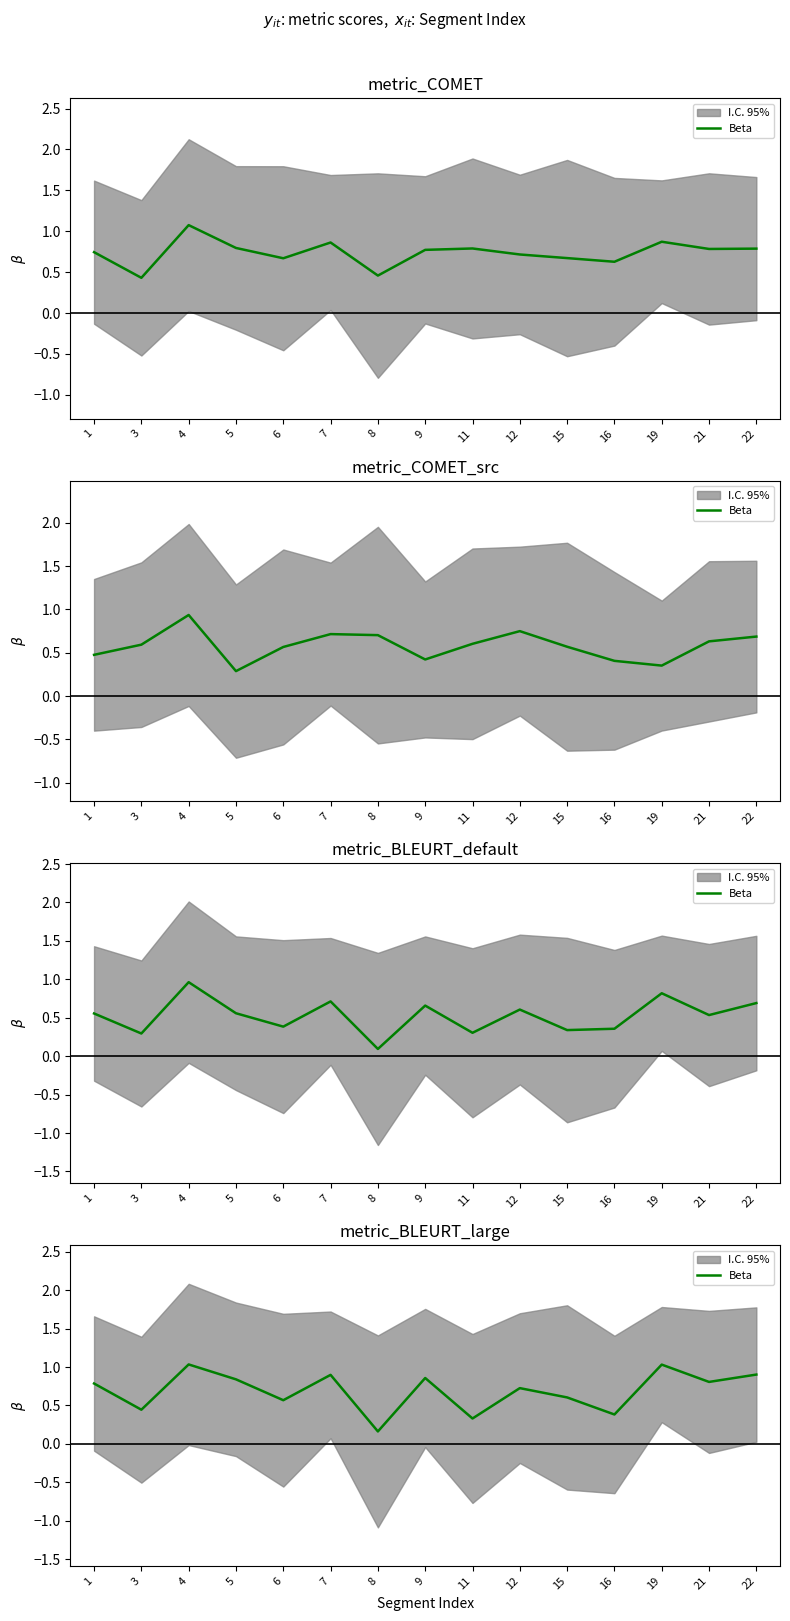

What is the sum of the values at 5 and 3?

1.3